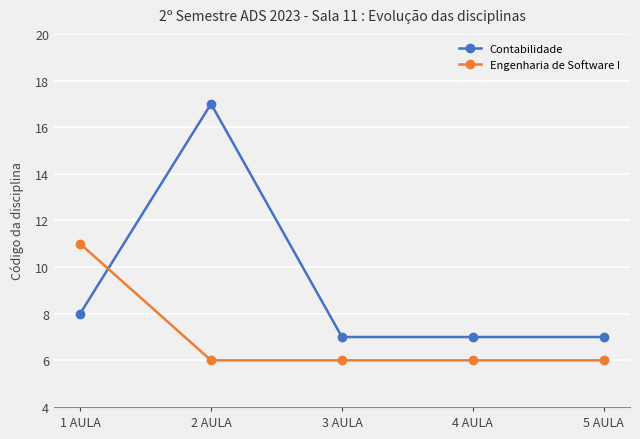

How many lines are shown in the chart?

2